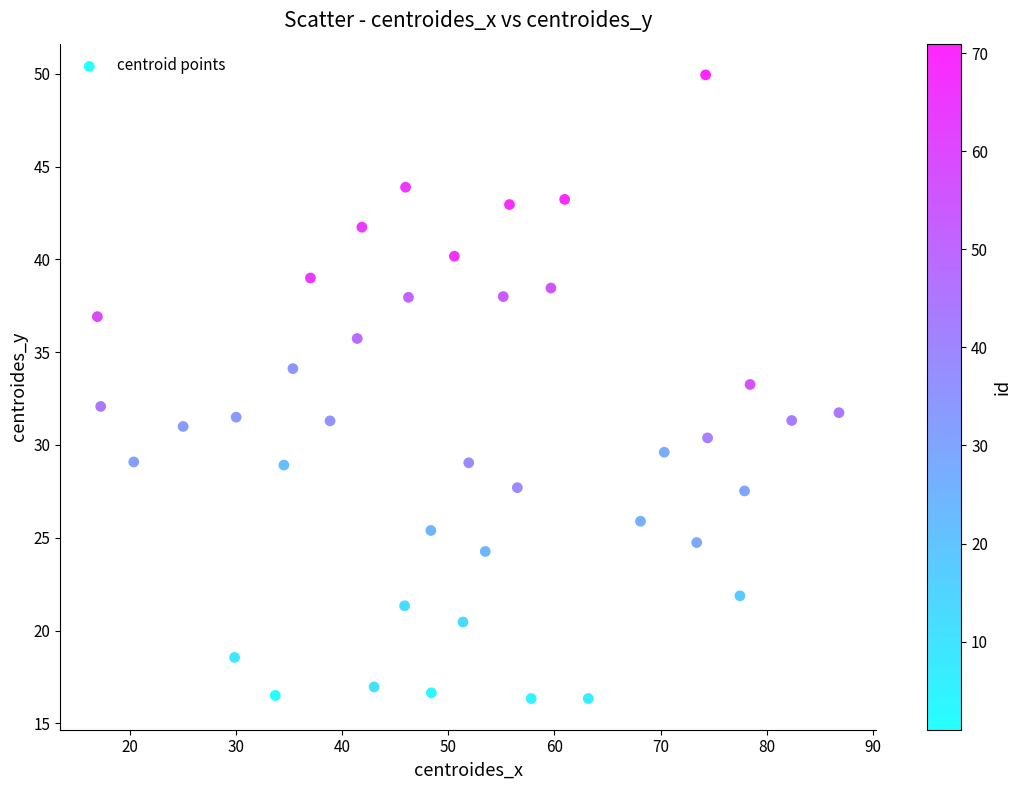

What is the range of Y values (max minus min)?

33.6